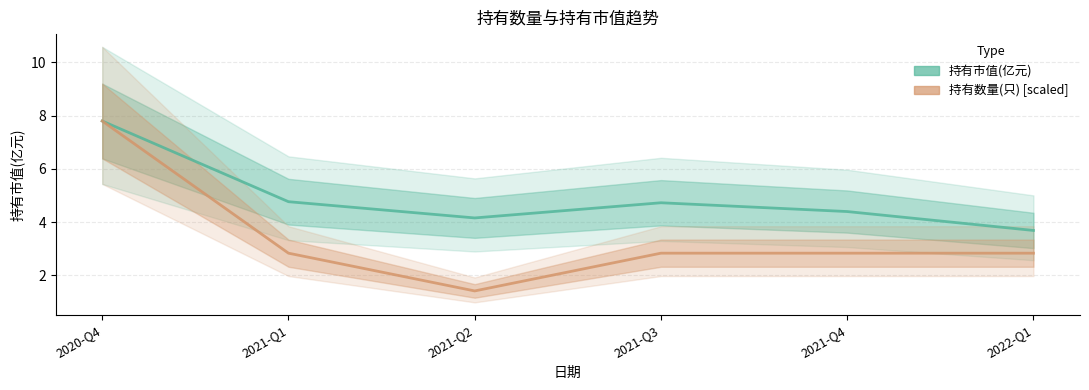

What is the average value of the 持有市值(亿元) series?

4.9